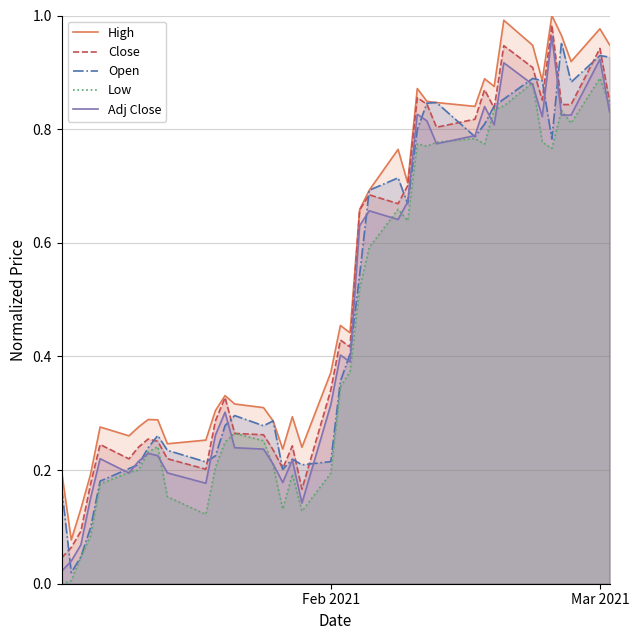

How many lines are shown in the chart?

5